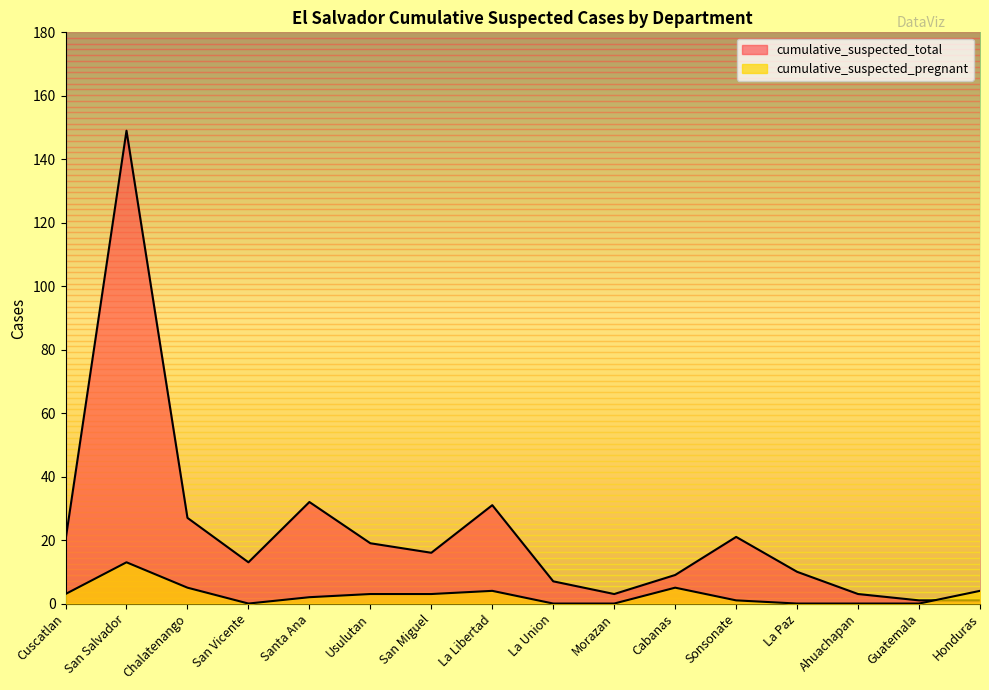

What are all the series names shown in the legend?

cumulative_suspected_total, cumulative_suspected_pregnant